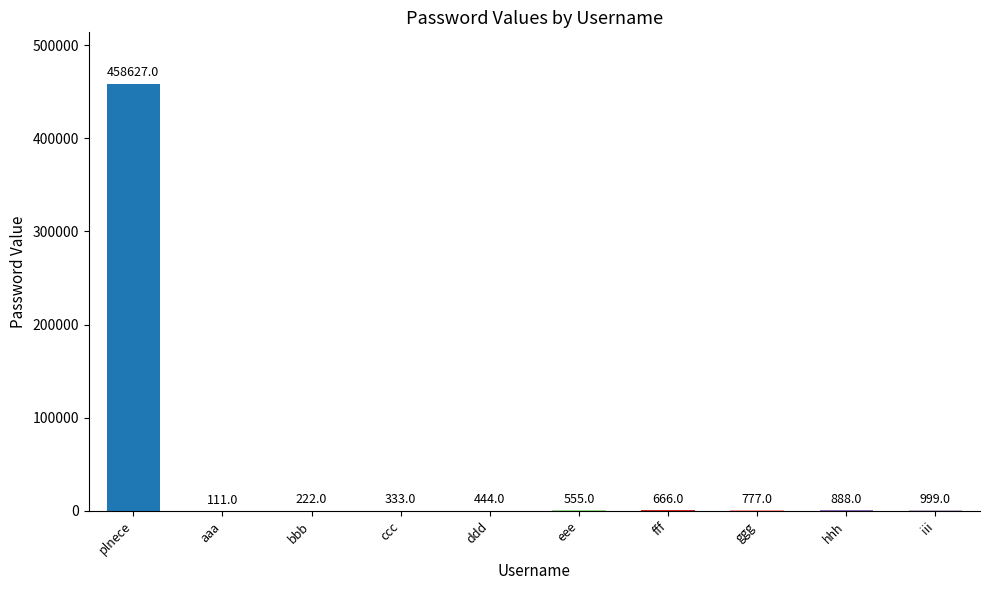

Between ccc and bbb, which is larger?

ccc